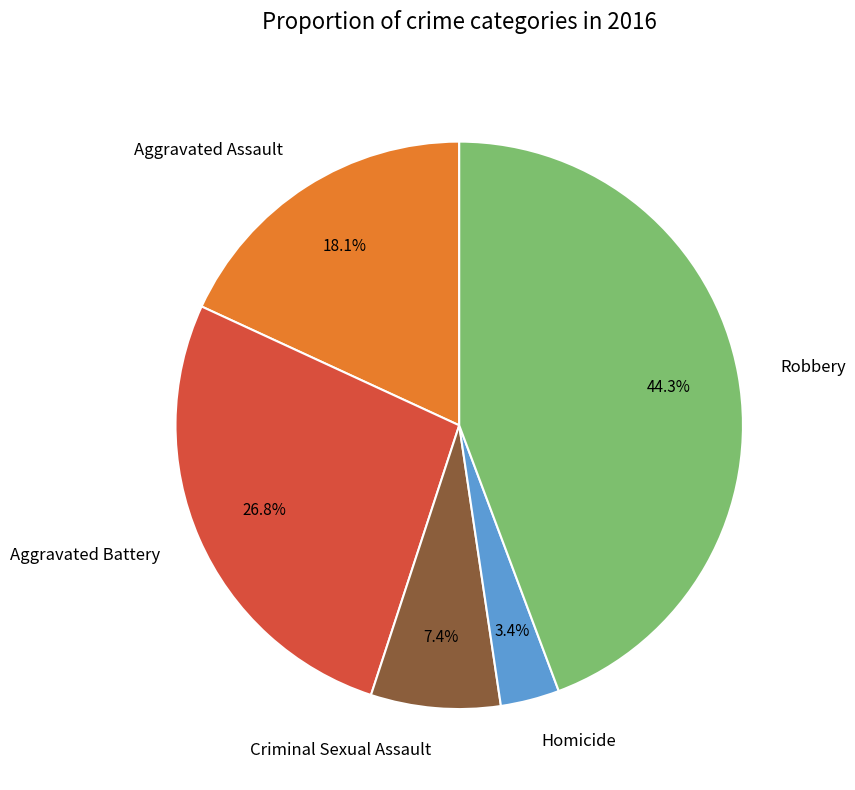

Is it true that Aggravated Assault is 25% of the pie?

False